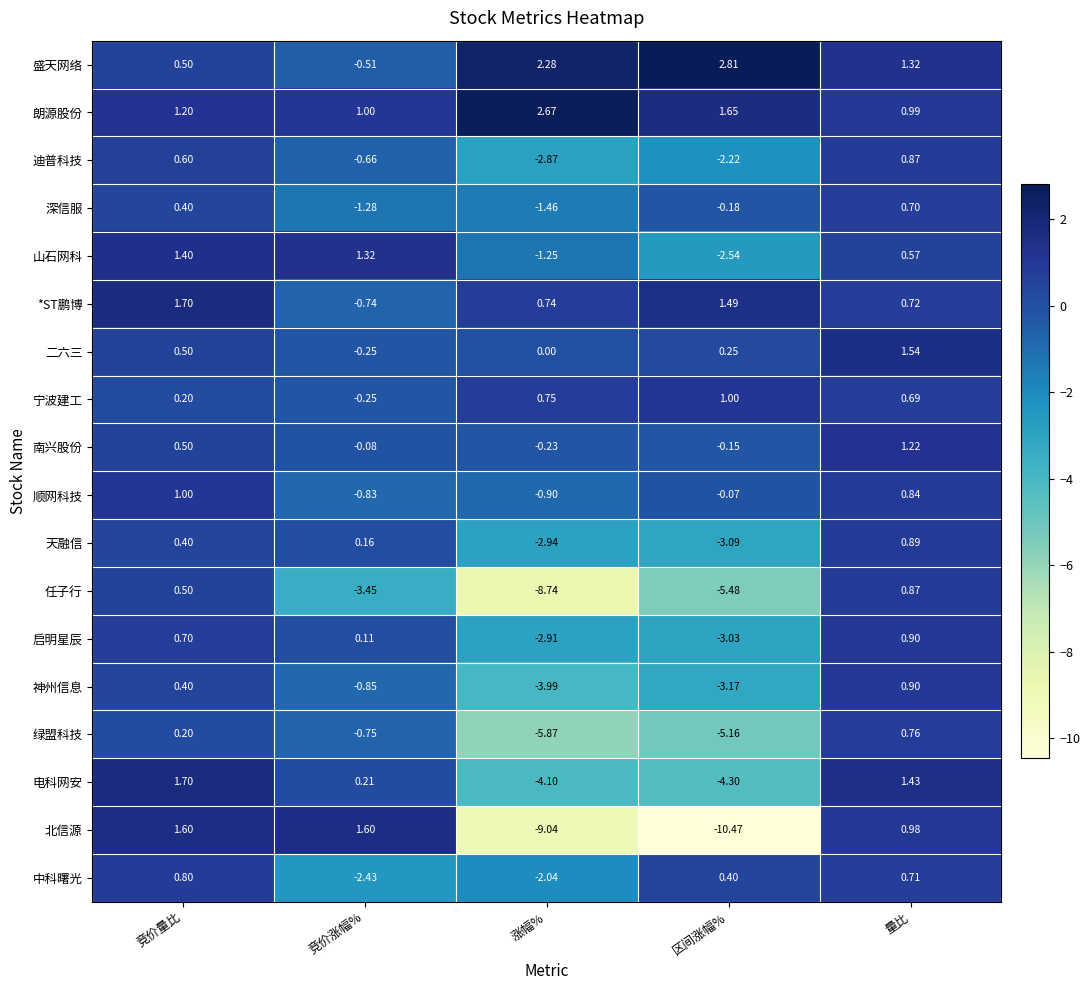

How many series are shown in this chart?

18